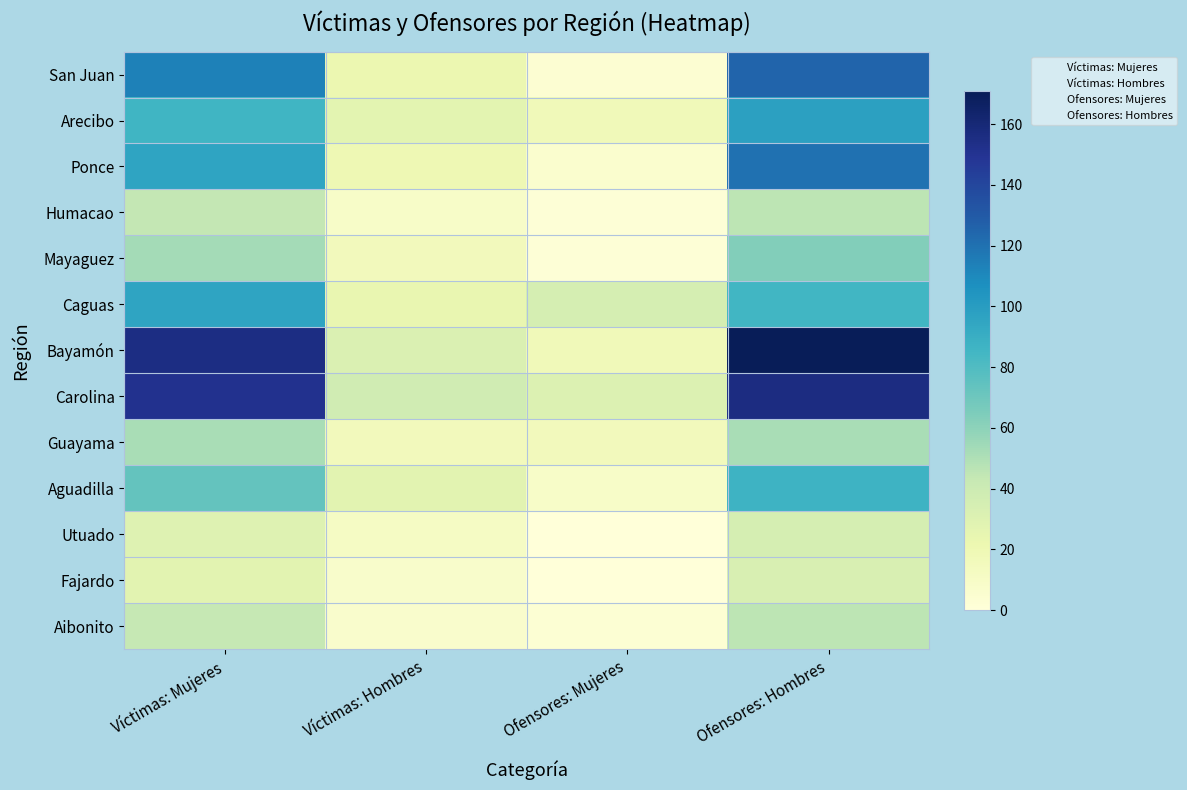

How many values in the Arecibo series are below 86?

2